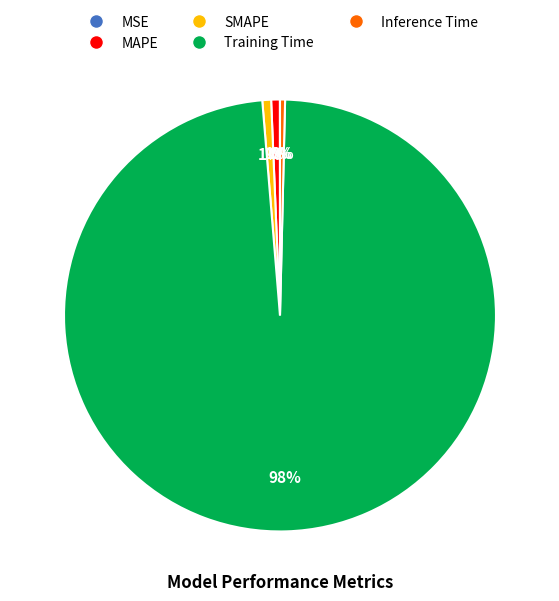

True or false: Training Time accounts for 90% of the total.

False